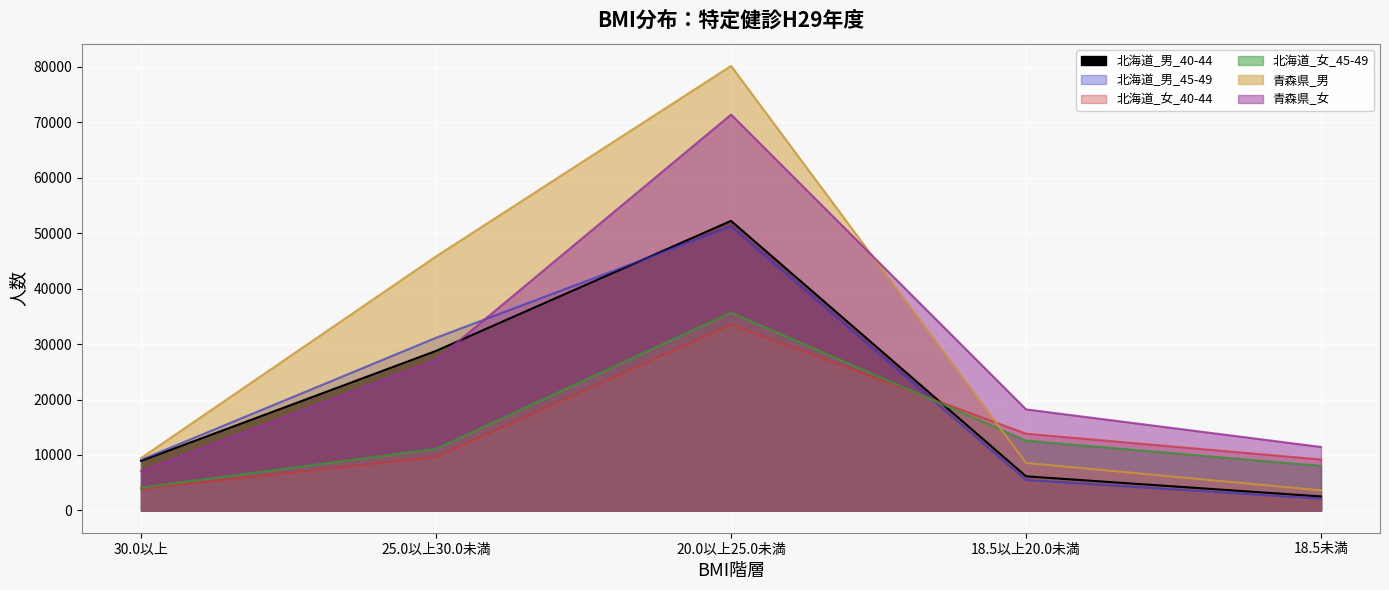

What is the minimum value for 北海道_男_45-49?

2122